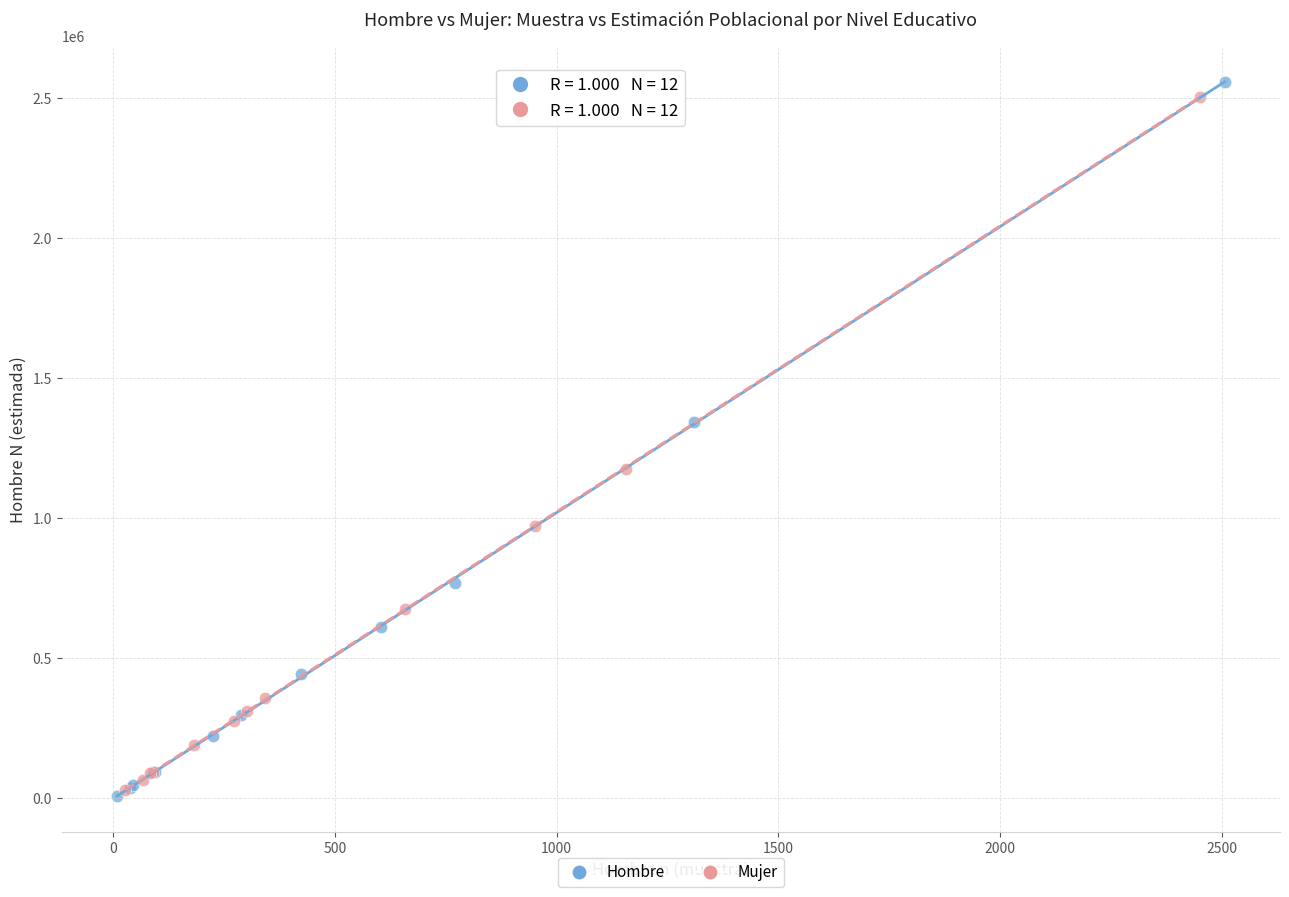

What are all the series names shown in the legend?

Hombre, Mujer